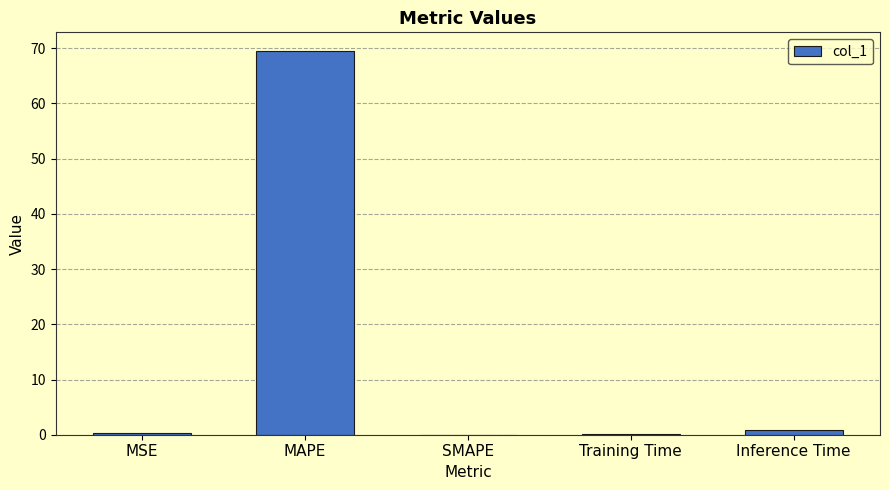

Which category has the highest value across all series?

MAPE